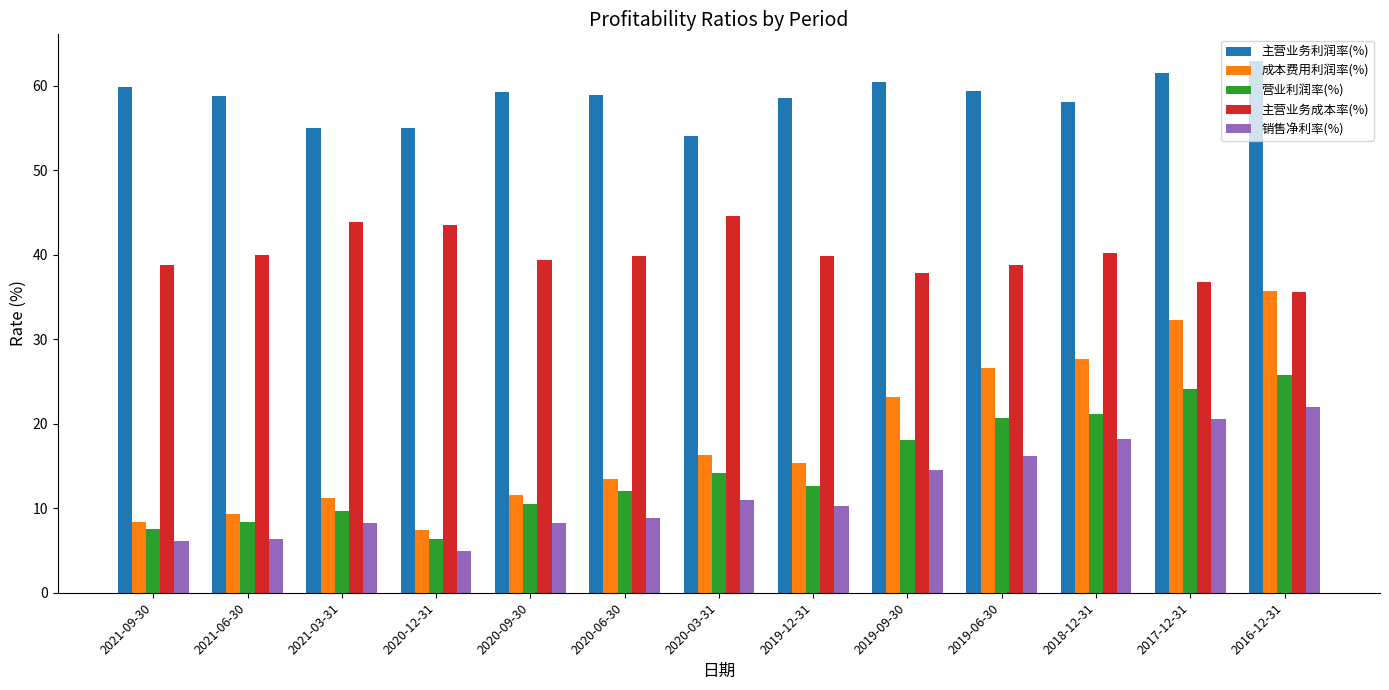

What value does the 主营业务利润率(%) series have at 2020-06-30?

58.8